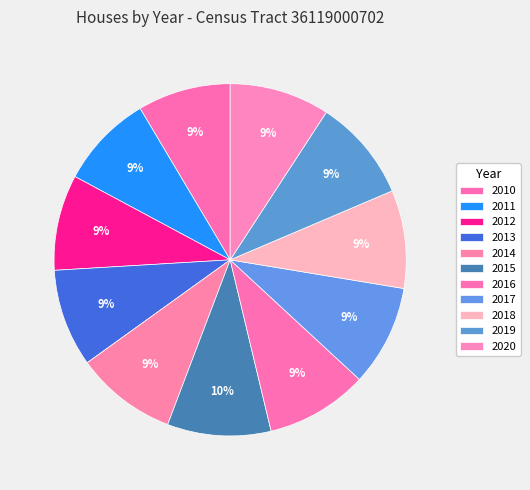

What is the ratio of the value at 2017 to the value at 2011?

1.1